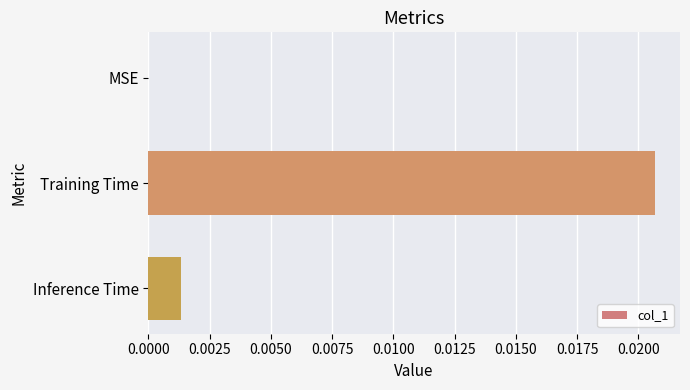

Between Inference Time and MSE, which is larger?

Inference Time